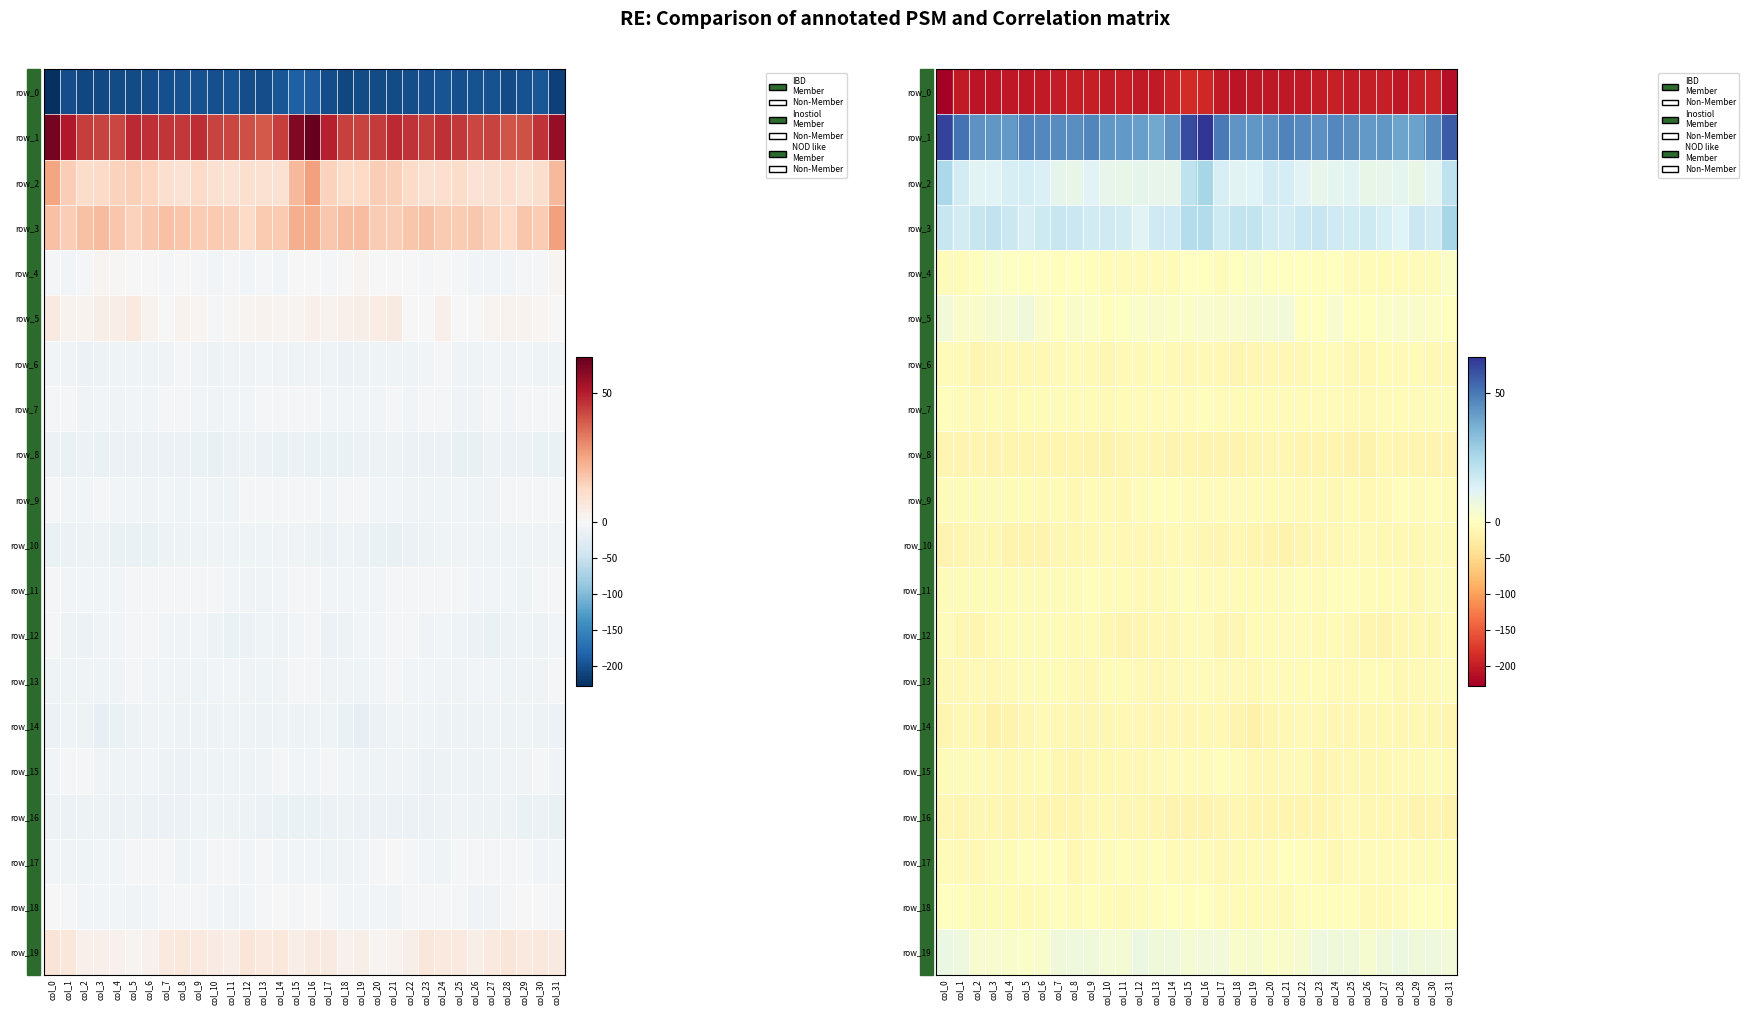

Reading right to left, transcribe all the data shown in this chart.

row_0: col_31=-212.9	col_30=-194.8	col_29=-199.5	col_28=-203.6	col_27=-198.4	col_26=-198.6	col_25=-200.8	col_24=-197.2	col_23=-200.1	col_22=-201.9	col_21=-204.1	col_20=-204.5	col_19=-204.5	col_18=-207.6	col_17=-201.5	col_16=-190.4	col_15=-186.8	col_14=-195.3	col_13=-202.4	col_12=-201.9	col_11=-197.7	col_10=-199.7	col_9=-199.4	col_8=-197.9	col_7=-201.0	col_6=-202.7	col_5=-204.7	col_4=-203.8	col_3=-206.4	col_2=-206.8	col_1=-201.7	col_0=-228.2
row_1: col_31=56.1	col_30=45.9	col_29=40.7	col_28=39.9	col_27=42.9	col_26=42.4	col_25=45.3	col_24=46.7	col_23=44.8	col_22=46.3	col_21=47.7	col_20=44.5	col_19=42.9	col_18=43.5	col_17=49.5	col_16=63.8	col_15=58.9	col_14=44.1	col_13=39.3	col_12=41.1	col_11=42.8	col_10=43.0	col_9=46.9	col_8=45.3	col_7=45.4	col_6=46.6	col_5=47.6	col_4=42.8	col_3=43.2	col_2=43.9	col_1=51.2	col_0=61.1
row_2: col_31=20.7	col_30=11.2	col_29=8.9	col_28=10.8	col_27=9.5	col_26=9.2	col_25=11.8	col_24=10.6	col_23=9.5	col_22=12.4	col_21=15.4	col_20=15.5	col_19=12.8	col_18=11.7	col_17=14.6	col_16=26.0	col_15=20.8	col_14=9.9	col_13=9.7	col_12=10.1	col_11=9.1	col_10=9.9	col_9=12.3	col_8=9.4	col_7=10.4	col_6=13.9	col_5=15.4	col_4=14.7	col_3=12.0	col_2=11.8	col_1=15.7	col_0=25.0
row_3: col_31=26.3	col_30=16.3	col_29=17.8	col_28=12.9	col_27=14.5	col_26=17.0	col_25=16.4	col_24=16.7	col_23=18.9	col_22=17.5	col_21=15.6	col_20=16.4	col_19=19.6	col_18=19.6	col_17=17.1	col_16=23.6	col_15=23.0	col_14=16.7	col_13=16.5	col_12=12.4	col_11=15.9	col_10=16.9	col_9=16.1	col_8=17.7	col_7=18.5	col_6=17.1	col_5=14.9	col_4=17.6	col_3=20.1	col_2=18.7	col_1=15.5	col_0=18.5
row_4: col_31=1.8	col_30=-4.5	col_29=-4.2	col_28=-5.9	col_27=-6.0	col_26=-5.4	col_25=-4.7	col_24=-0.4	col_23=-2.2	col_22=-1.0	col_21=0.2	col_20=-0.1	col_19=1.7	col_18=-1.4	col_17=-4.9	col_16=-1.5	col_15=0.0	col_14=-5.5	col_13=-3.8	col_12=-7.0	col_11=-5.0	col_10=-6.2	col_9=-2.5	col_8=-0.4	col_7=-2.7	col_6=0.1	col_5=-0.1	col_4=0.5	col_3=1.6	col_2=-3.3	col_1=-5.9	col_0=-4.1
row_5: col_31=-0.5	col_30=1.2	col_29=2.0	col_28=2.3	col_27=1.7	col_26=-1.7	col_25=-1.5	col_24=3.3	col_23=-0.3	col_22=0.4	col_21=5.7	col_20=4.8	col_19=3.7	col_18=3.0	col_17=2.1	col_16=3.0	col_15=1.8	col_14=1.6	col_13=2.3	col_12=1.8	col_11=0.9	col_10=-3.0	col_9=1.2	col_8=2.4	col_7=-1.1	col_6=2.3	col_5=6.3	col_4=4.2	col_3=3.7	col_2=2.3	col_1=2.2	col_0=5.5
row_6: col_31=-10.7	col_30=-9.2	col_29=-7.0	col_28=-7.6	col_27=-6.9	col_26=-9.8	col_25=-10.6	col_24=-4.5	col_23=-6.3	col_22=-9.3	col_21=-10.1	col_20=-10.2	col_19=-11.0	col_18=-12.7	col_17=-10.4	col_16=-7.5	col_15=-9.6	col_14=-7.8	col_13=-7.0	col_12=-7.8	col_11=-7.3	col_10=-11.0	col_9=-8.2	col_8=-4.2	col_7=-7.4	col_6=-10.2	col_5=-10.0	col_4=-10.5	col_3=-11.9	col_2=-12.6	col_1=-8.7	col_0=-6.4
row_7: col_31=-5.0	col_30=-4.0	col_29=-3.9	col_28=-6.0	col_27=-4.8	col_26=-7.7	col_25=-7.3	col_24=-4.6	col_23=-3.8	col_22=-6.0	col_21=-5.3	col_20=-7.0	col_19=-6.3	col_18=-6.5	col_17=-6.5	col_16=-3.3	col_15=-3.6	col_14=-4.0	col_13=-4.3	col_12=-5.9	col_11=-5.6	col_10=-7.7	col_9=-6.4	col_8=-3.8	col_7=-4.6	col_6=-6.0	col_5=-5.4	col_4=-7.7	col_3=-6.0	col_2=-7.1	col_1=-4.9	col_0=-2.5
row_8: col_31=-15.1	col_30=-14.8	col_29=-14.1	col_28=-13.5	col_27=-12.3	col_26=-16.6	col_25=-16.2	col_24=-14.1	col_23=-13.7	col_22=-13.6	col_21=-12.5	col_20=-12.5	col_19=-13.4	col_18=-14.5	col_17=-15.4	col_16=-14.8	col_15=-13.8	col_14=-14.5	col_13=-14.2	col_12=-12.4	col_11=-13.8	col_10=-17.0	col_9=-15.3	col_8=-13.9	col_7=-14.1	col_6=-12.7	col_5=-12.5	col_4=-12.9	col_3=-14.3	col_2=-13.9	col_1=-16.0	col_0=-12.8
row_9: col_31=-3.6	col_30=-3.4	col_29=-3.7	col_28=-2.8	col_27=-7.5	col_26=-9.7	col_25=-5.8	col_24=-9.3	col_23=-8.0	col_22=-7.9	col_21=-6.4	col_20=-6.2	col_19=-4.5	col_18=-4.4	col_17=-7.1	col_16=-4.7	col_15=-3.8	col_14=-3.5	col_13=-3.4	col_12=-3.9	col_11=-9.4	col_10=-8.5	col_9=-6.3	col_8=-10.1	col_7=-7.1	col_6=-8.0	col_5=-5.8	col_4=-6.2	col_3=-3.7	col_2=-5.4	col_1=-6.9	col_0=-4.7
row_10: col_31=-8.0	col_30=-8.4	col_29=-9.5	col_28=-10.3	col_27=-9.4	col_26=-7.8	col_25=-8.7	col_24=-10.6	col_23=-11.5	col_22=-13.6	col_21=-16.6	col_20=-14.4	col_19=-12.9	col_18=-10.2	col_17=-12.8	col_16=-11.3	col_15=-8.1	col_14=-8.9	col_13=-9.7	col_12=-10.5	col_11=-9.0	col_10=-8.0	col_9=-9.4	col_8=-11.1	col_7=-11.5	col_6=-15.5	col_5=-15.7	col_4=-14.4	col_3=-11.1	col_2=-11.0	col_1=-13.8	col_0=-14.8
row_11: col_31=-4.4	col_30=-5.3	col_29=-9.1	col_28=-7.1	col_27=-7.0	col_26=-5.4	col_25=-2.9	col_24=-3.4	col_23=-4.4	col_22=-3.5	col_21=-4.7	col_20=-6.0	col_19=-6.5	col_18=-5.5	col_17=-5.4	col_16=-3.6	col_15=-2.6	col_14=-6.8	col_13=-8.5	col_12=-7.2	col_11=-6.9	col_10=-4.1	col_9=-2.8	col_8=-3.8	col_7=-4.0	col_6=-4.0	col_5=-5.0	col_4=-6.7	col_3=-5.6	col_2=-5.7	col_1=-5.7	col_0=-5.1
row_12: col_31=-7.0	col_30=-11.0	col_29=-10.0	col_28=-12.0	col_27=-14.9	col_26=-13.7	col_25=-9.0	col_24=-7.0	col_23=-8.0	col_22=-4.4	col_21=-3.9	col_20=-5.4	col_19=-6.6	col_18=-10.9	col_17=-12.6	col_16=-3.6	col_15=-6.0	col_14=-10.9	col_13=-9.9	col_12=-14.1	col_11=-14.7	col_10=-12.3	col_9=-6.9	col_8=-8.0	col_7=-6.6	col_6=-3.9	col_5=-4.4	col_4=-6.0	col_3=-7.6	col_2=-12.9	col_1=-11.0	col_0=-4.3
row_13: col_31=-3.6	col_30=-7.5	col_29=-8.5	col_28=-9.1	col_27=-7.1	col_26=-5.8	col_25=-8.3	col_24=-8.7	col_23=-6.1	col_22=-6.2	col_21=-5.3	col_20=-6.9	col_19=-9.4	col_18=-8.5	col_17=-8.9	col_16=-4.0	col_15=-4.1	col_14=-7.9	col_13=-9.0	col_12=-8.7	col_11=-6.2	col_10=-6.3	col_9=-9.0	col_8=-8.2	col_7=-5.5	col_6=-6.1	col_5=-5.3	col_4=-8.4	col_3=-9.1	col_2=-8.9	col_1=-8.9	col_0=-9.1
row_14: col_31=-12.6	col_30=-11.0	col_29=-9.6	col_28=-11.6	col_27=-9.2	col_26=-11.2	col_25=-11.2	col_24=-10.8	col_23=-10.0	col_22=-8.1	col_21=-10.1	col_20=-13.7	col_19=-18.1	col_18=-14.4	col_17=-9.2	col_16=-9.5	col_15=-11.3	col_14=-9.5	col_13=-10.9	col_12=-10.5	col_11=-9.6	col_10=-11.5	col_9=-11.0	col_8=-10.9	col_7=-9.0	col_6=-8.2	col_5=-11.3	col_4=-15.7	col_3=-18.1	col_2=-11.5	col_1=-9.9	col_0=-12.7
row_15: col_31=-8.1	col_30=-4.6	col_29=-7.5	col_28=-8.7	col_27=-10.6	col_26=-10.7	col_25=-9.2	col_24=-12.1	col_23=-13.0	col_22=-7.6	col_21=-8.4	col_20=-9.3	col_19=-9.7	col_18=-6.2	col_17=-3.4	col_16=-7.0	col_15=-6.5	col_14=-5.2	col_13=-7.8	col_12=-9.7	col_11=-10.6	col_10=-10.1	col_9=-9.7	col_8=-13.5	col_7=-11.1	col_6=-7.1	col_5=-8.9	col_4=-9.7	col_3=-8.8	col_2=-4.4	col_1=-4.7	col_0=-7.0
row_16: col_31=-16.9	col_30=-14.3	col_29=-14.4	col_28=-11.7	col_27=-11.8	col_26=-11.1	col_25=-8.6	col_24=-11.6	col_23=-14.0	col_22=-13.8	col_21=-12.5	col_20=-13.7	col_19=-13.0	col_18=-11.8	col_17=-13.2	col_16=-14.5	col_15=-15.0	col_14=-14.8	col_13=-12.8	col_12=-12.3	col_11=-11.4	col_10=-9.8	col_9=-9.5	col_8=-12.6	col_7=-14.2	col_6=-13.5	col_5=-12.5	col_4=-14.1	col_3=-12.1	col_2=-12.4	col_1=-13.5	col_0=-11.3
row_17: col_31=-6.7	col_30=-6.5	col_29=-3.7	col_28=-4.8	col_27=-4.8	col_26=-3.8	col_25=-4.6	col_24=-9.8	col_23=-5.9	col_22=-2.1	col_21=-1.6	col_20=-4.5	col_19=-6.3	col_18=-7.6	col_17=-9.4	col_16=-6.9	col_15=-6.8	col_14=-6.0	col_13=-3.0	col_12=-6.2	col_11=-3.6	col_10=-3.9	col_9=-6.4	col_8=-9.9	col_7=-3.3	col_6=-2.0	col_5=-2.1	col_4=-5.8	col_3=-6.4	col_2=-9.1	col_1=-8.5	col_0=-7.1
row_18: col_31=-2.0	col_30=-0.9	col_29=-1.4	col_28=-3.6	col_27=-7.6	col_26=-7.3	col_25=-2.9	col_24=-3.4	col_23=-2.8	col_22=-3.6	col_21=-7.9	col_20=-6.6	col_19=-6.6	col_18=-6.6	col_17=-3.9	col_16=-1.2	col_15=-2.9	col_14=-0.7	col_13=-1.9	col_12=-5.5	col_11=-7.9	col_10=-5.8	col_9=-2.1	col_8=-4.2	col_7=-1.9	col_6=-5.8	col_5=-7.7	col_4=-6.1	col_3=-6.8	col_2=-6.7	col_1=-1.8	col_0=-1.2
row_19: col_31=5.7	col_30=6.6	col_29=6.2	col_28=7.8	col_27=6.0	col_26=3.9	col_25=6.2	col_24=6.3	col_23=7.3	col_22=3.8	col_21=2.1	col_20=1.8	col_19=3.6	col_18=2.7	col_17=5.8	col_16=5.5	col_15=4.5	col_14=6.7	col_13=6.4	col_12=7.9	col_11=4.3	col_10=5.1	col_9=6.4	col_8=6.6	col_7=6.3	col_6=2.8	col_5=1.6	col_4=2.9	col_3=3.3	col_2=3.1	col_1=7.4	col_0=8.2